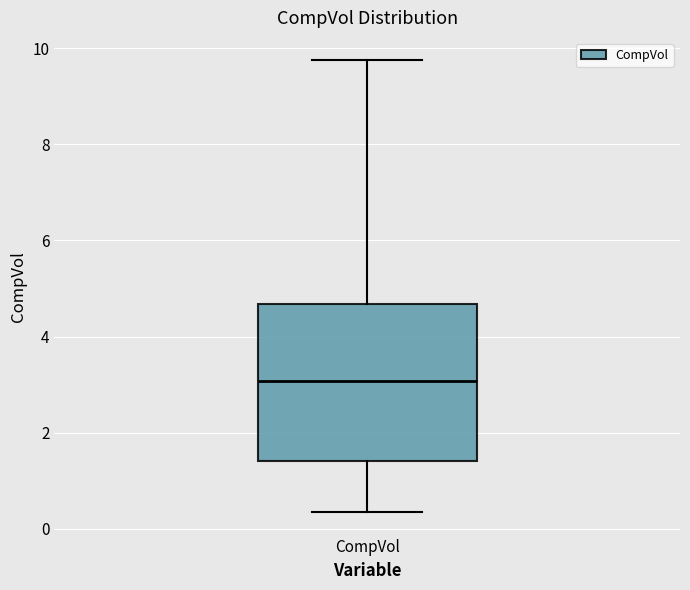

Transcribe this box plot: give where the median line is, the range the box spans, and where the two whiskers end, as read against the y-axis. The values are not printed on the chart, so give them approximately, as read against the axis.

median 3.0, box 1.4 to 4.6, whiskers 0.4 to 9.8